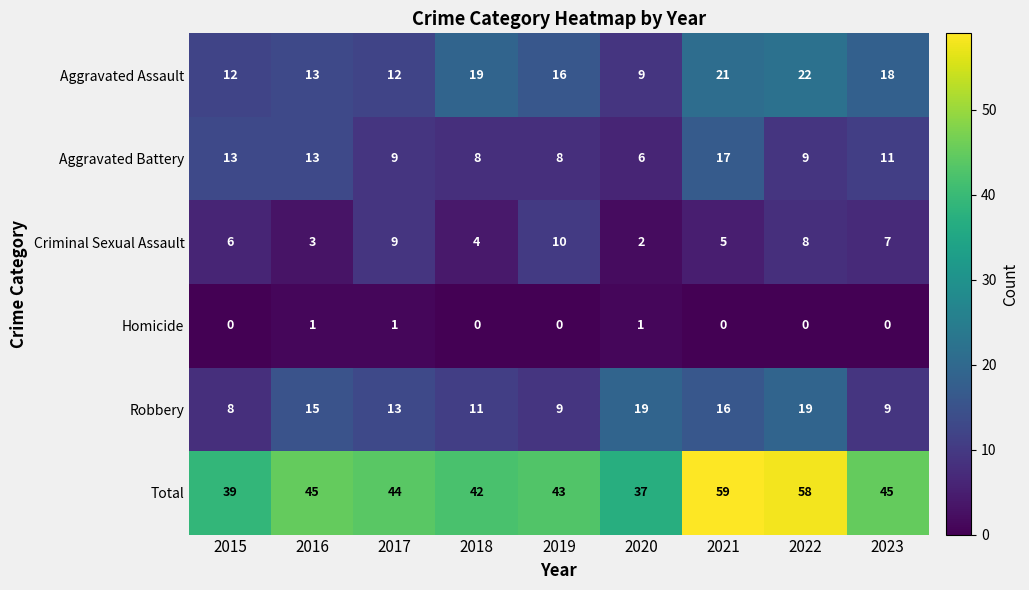

List the series in order of their peak value, highest first.

Total, Aggravated Assault, Robbery, Aggravated Battery, Criminal Sexual Assault, Homicide